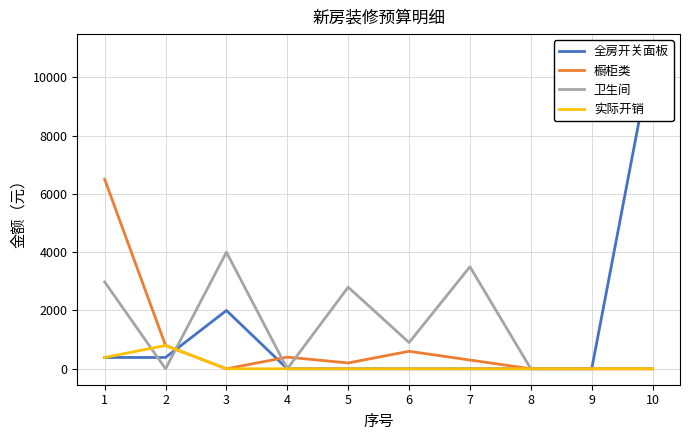

Which has a higher value, 10 or 8?

10